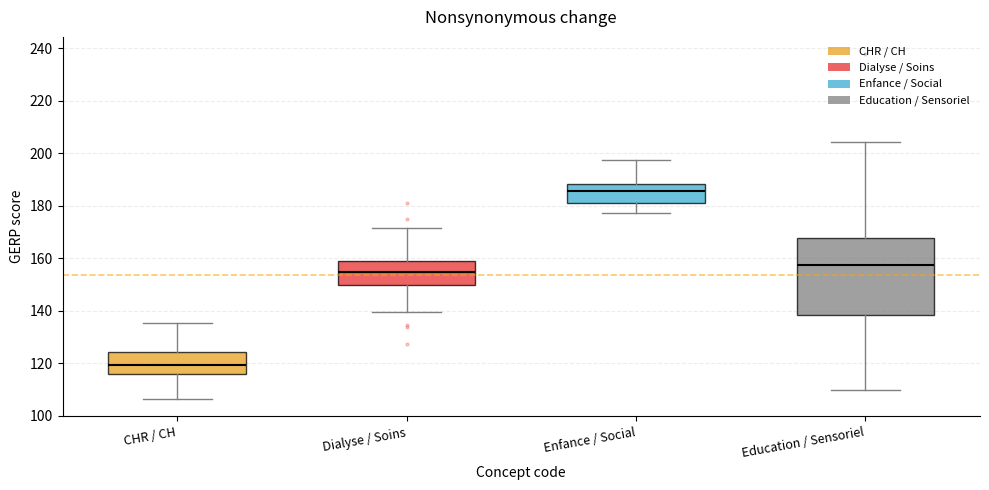

Which box is the tallest, from its lower edge to its upper edge?

Education / Sensoriel